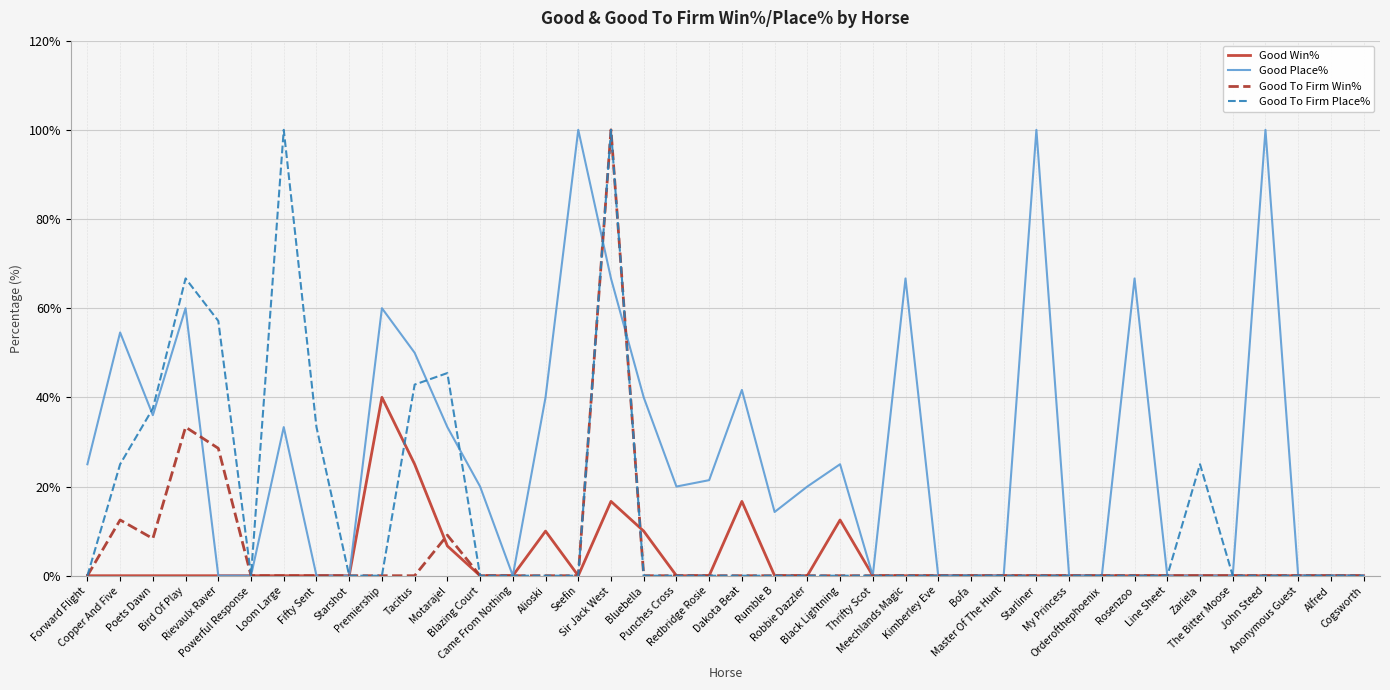

At which label is Good To Firm Win% closest to 50?

Bird Of Play